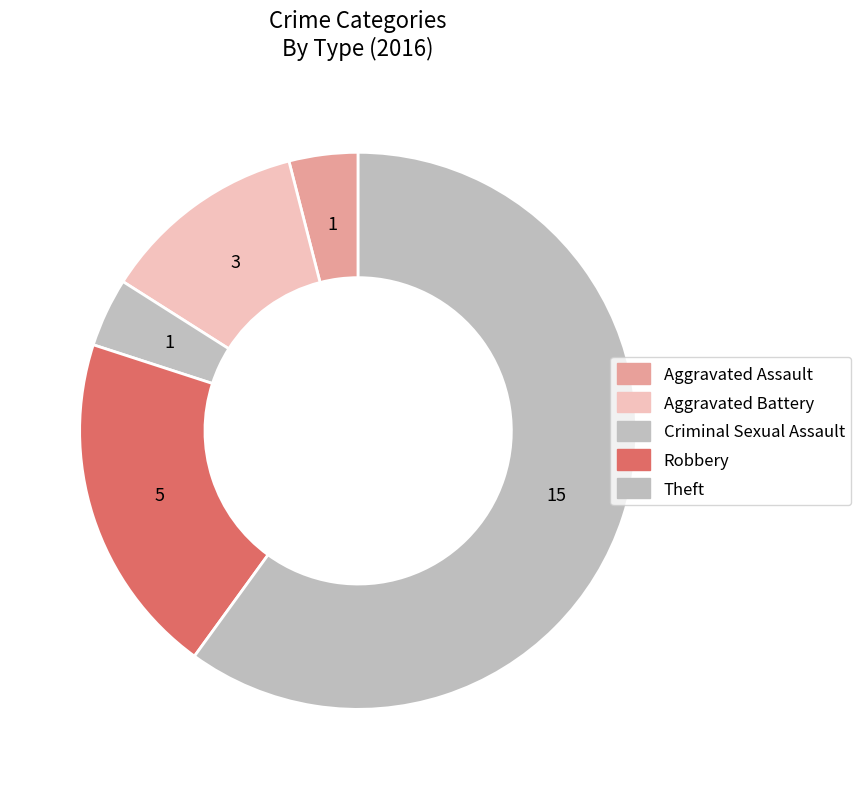

Is it true that Aggravated Battery is 12% of the pie?

True